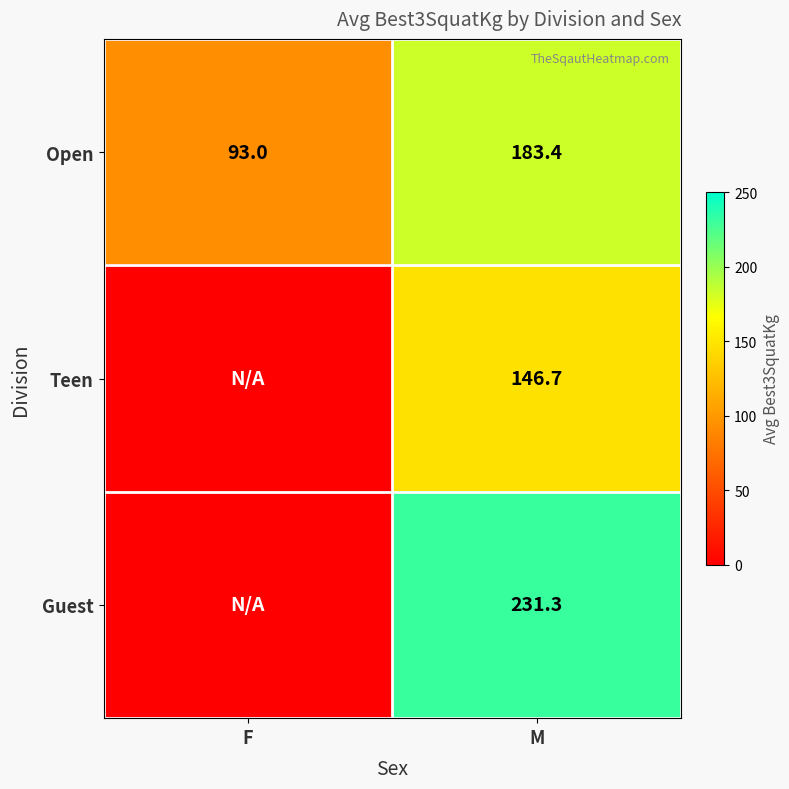

Is it true that Teen equals 45.4 at M?

False